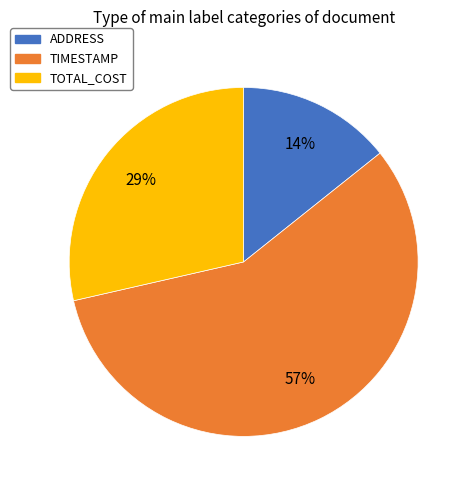

True or false: ADDRESS accounts for 22% of the total.

False